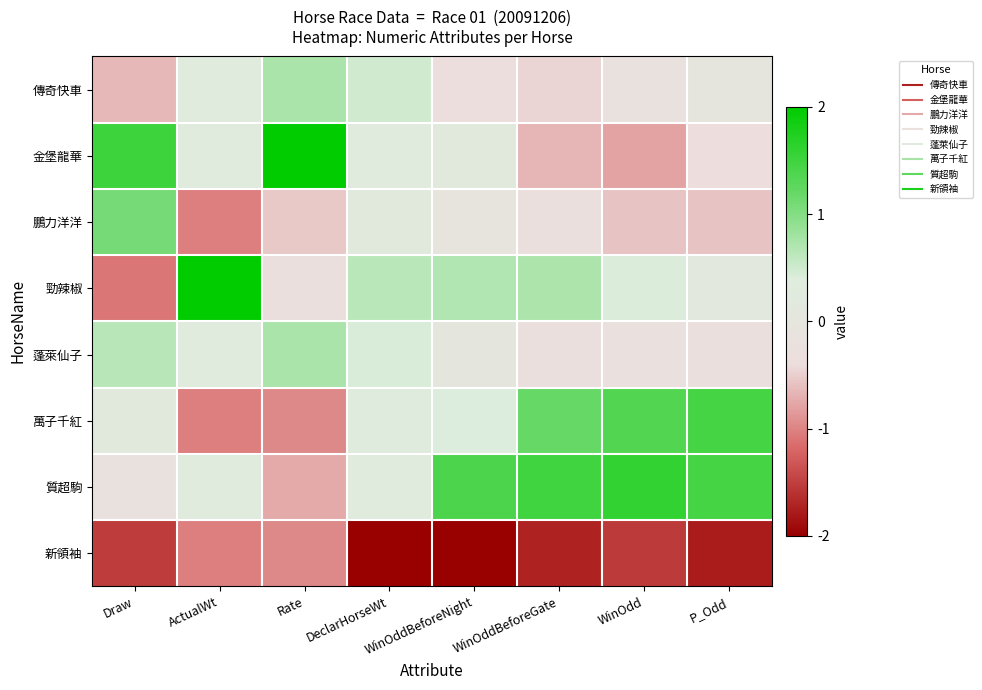

Reading left to right, list all the values displayed in this chart.

傳奇快車: Draw=-0.7	ActualWt=0.2	Rate=0.7	DeclarHorseWt=0.5	WinOddBeforeNight=-0.4	WinOddBeforeGate=-0.5	WinOdd=-0.2	P_Odd=-0.0
金堡龍華: Draw=1.5	ActualWt=0.2	Rate=2.0	DeclarHorseWt=0.3	WinOddBeforeNight=0.2	WinOddBeforeGate=-0.7	WinOdd=-0.8	P_Odd=-0.4
鵬力洋洋: Draw=1.1	ActualWt=-1.0	Rate=-0.5	DeclarHorseWt=0.2	WinOddBeforeNight=-0.1	WinOddBeforeGate=-0.3	WinOdd=-0.6	P_Odd=-0.6
勁辣椒: Draw=-1.1	ActualWt=2.1	Rate=-0.3	DeclarHorseWt=0.6	WinOddBeforeNight=0.7	WinOddBeforeGate=0.7	WinOdd=0.4	P_Odd=0.2
蓬萊仙子: Draw=0.7	ActualWt=0.2	Rate=0.7	DeclarHorseWt=0.4	WinOddBeforeNight=0.1	WinOddBeforeGate=-0.3	WinOdd=-0.3	P_Odd=-0.3
萬子千紅: Draw=0.2	ActualWt=-1.0	Rate=-1.0	DeclarHorseWt=0.3	WinOddBeforeNight=0.4	WinOddBeforeGate=1.2	WinOdd=1.4	P_Odd=1.5
質超駒: Draw=-0.2	ActualWt=0.2	Rate=-0.7	DeclarHorseWt=0.3	WinOddBeforeNight=1.4	WinOddBeforeGate=1.5	WinOdd=1.6	P_Odd=1.5
新領袖: Draw=-1.5	ActualWt=-1.0	Rate=-1.0	DeclarHorseWt=-2.6	WinOddBeforeNight=-2.3	WinOddBeforeGate=-1.7	WinOdd=-1.5	P_Odd=-1.8